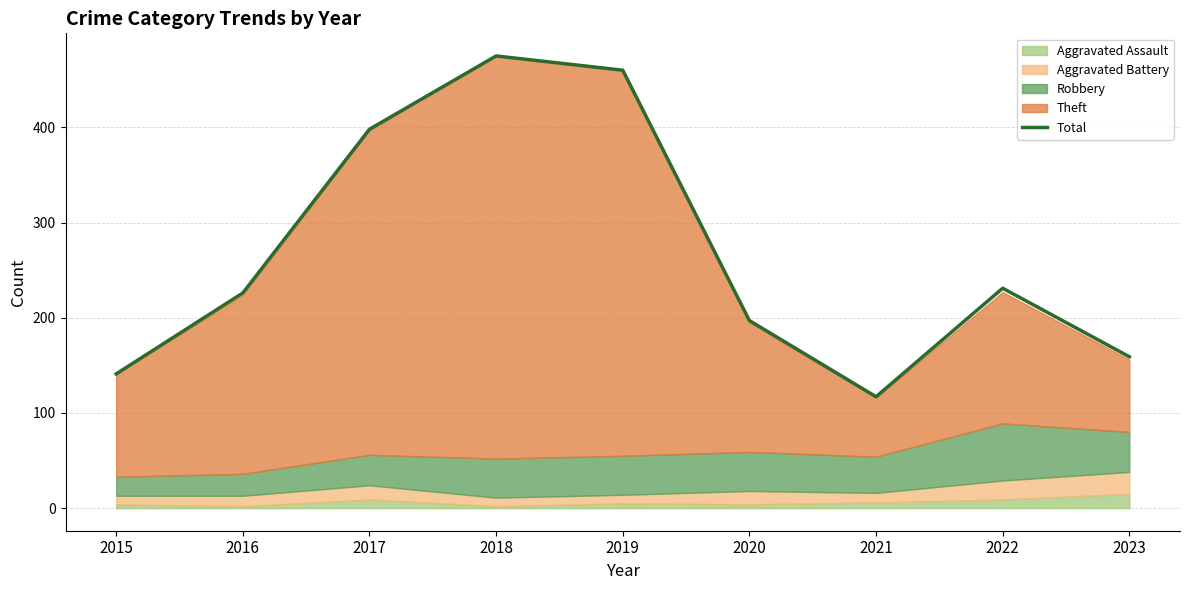

The value at 2015 is 74. True or false?

False